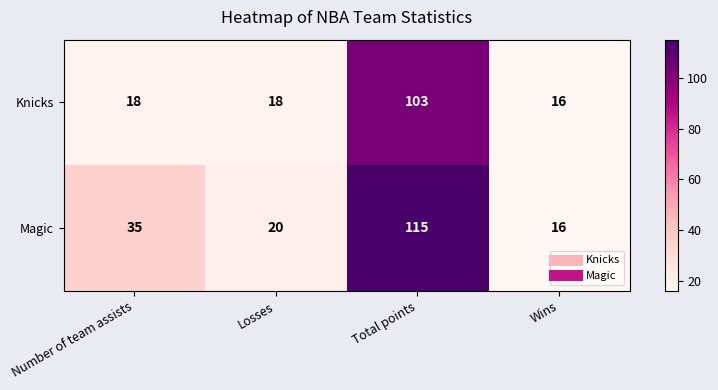

At which category does the chart reach its minimum across all series?

Wins